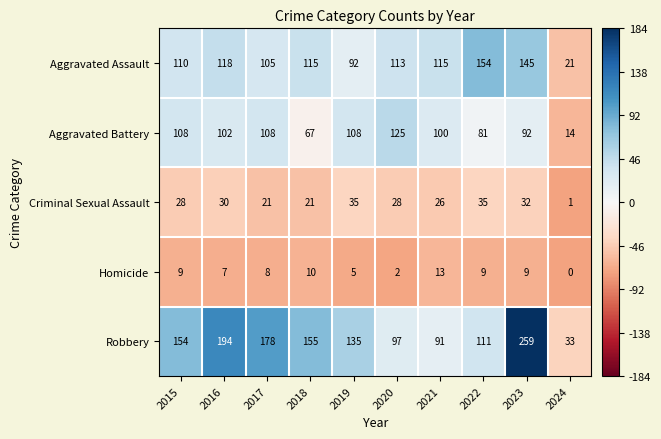

What is the difference between the maximum and minimum values in the Robbery series?

226